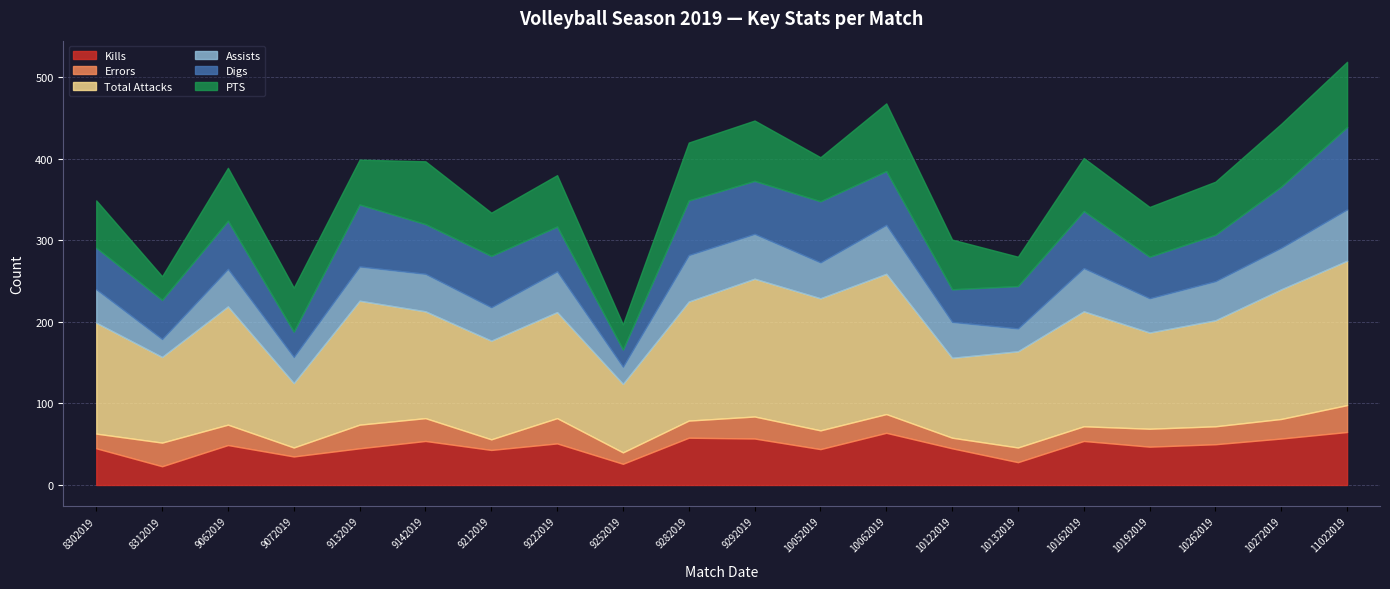

Count the number of data series in this chart.

6